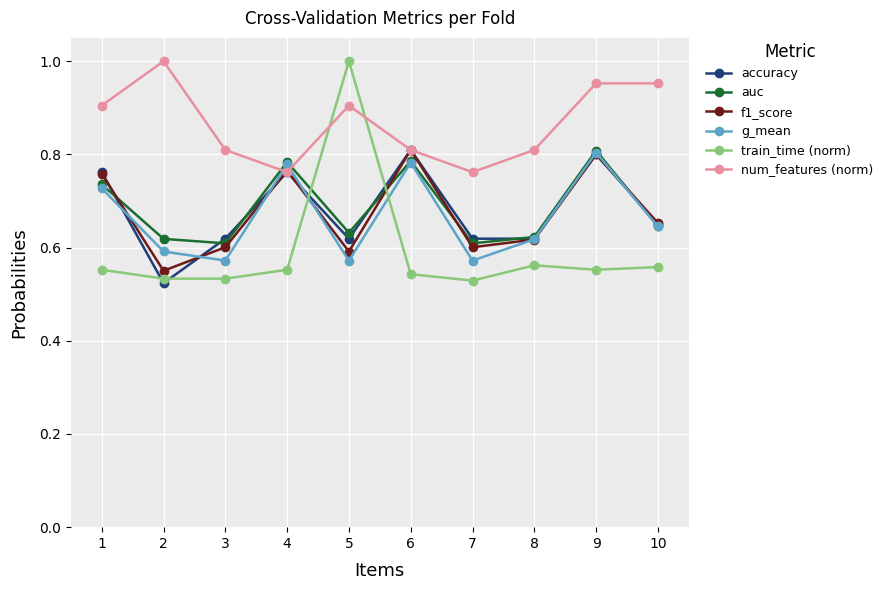

At how many categories does at least one series exceed 0?

10